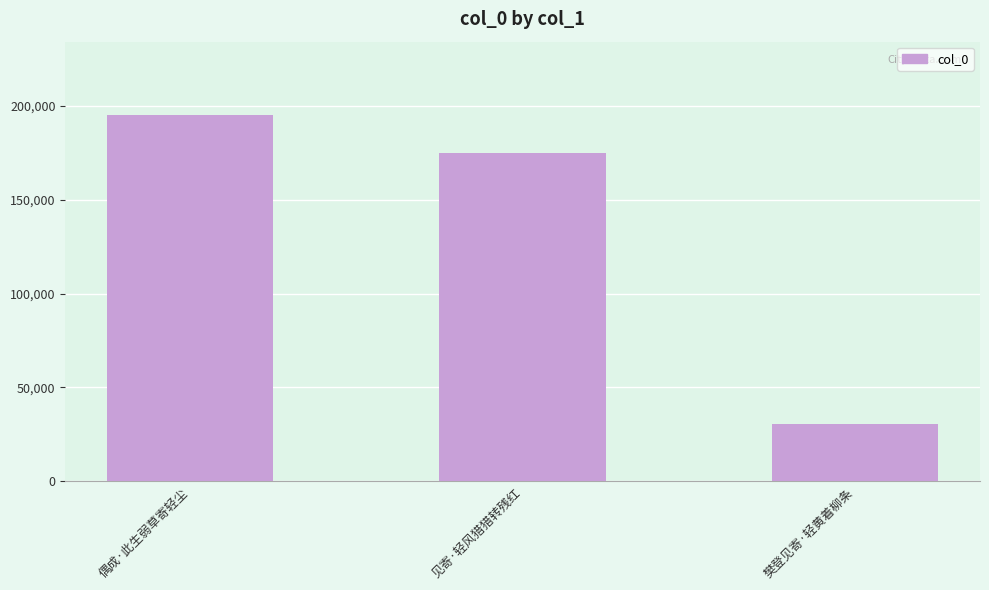

What is the label of the 3rd bar from the left?

樊登见寄·轻黄着柳条